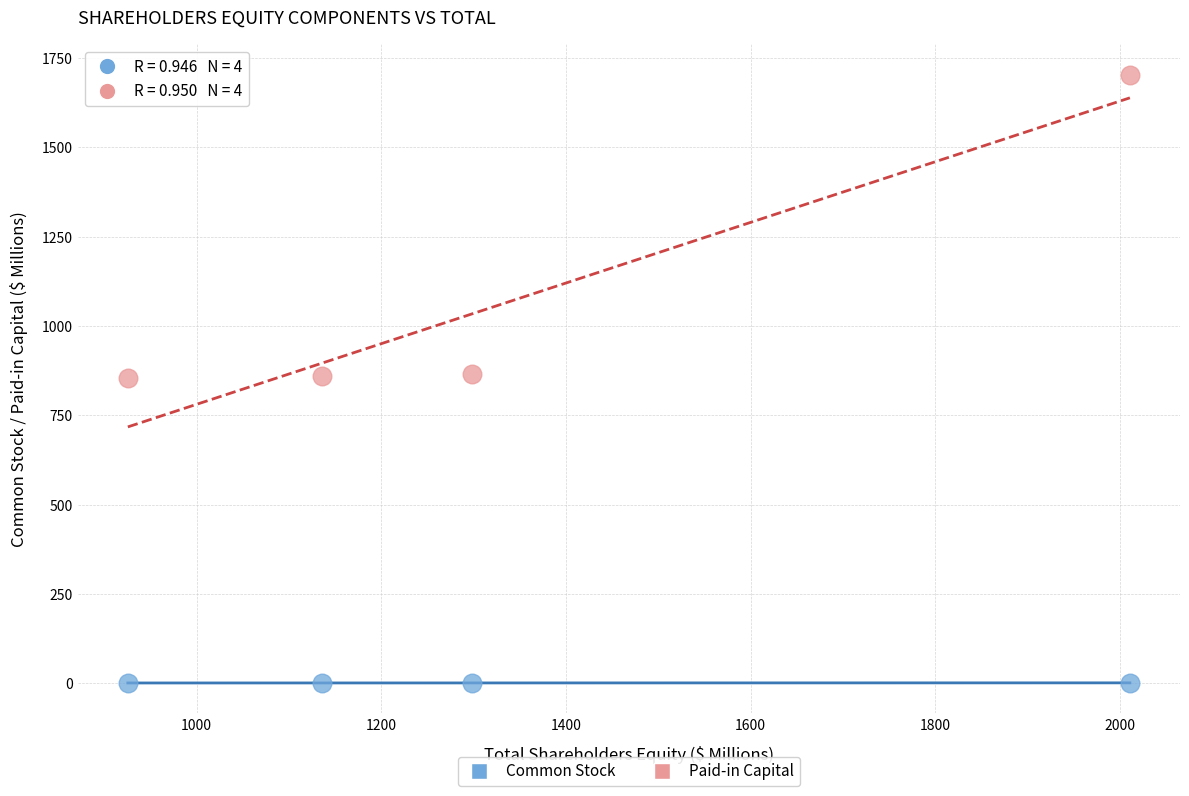

Across all data points, what is the average Y value?

536.3